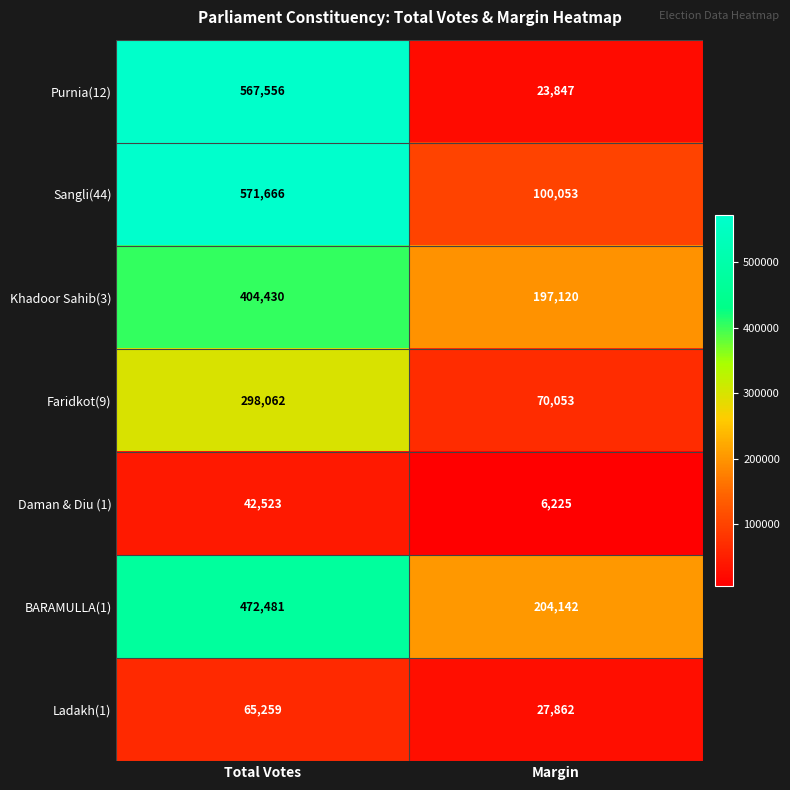

What is the difference between the Faridkot(9) values at Margin and Total Votes?

228009